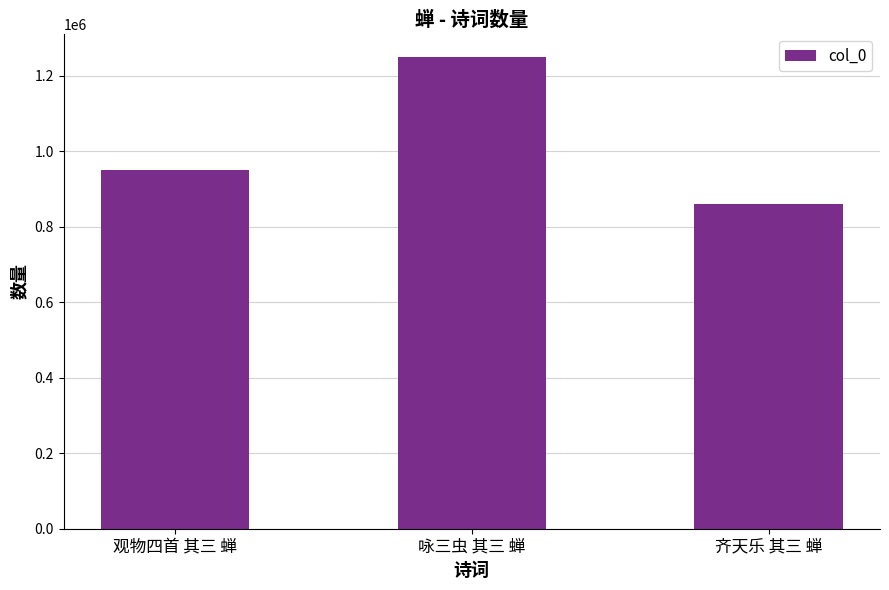

How many values are below 951008?

1